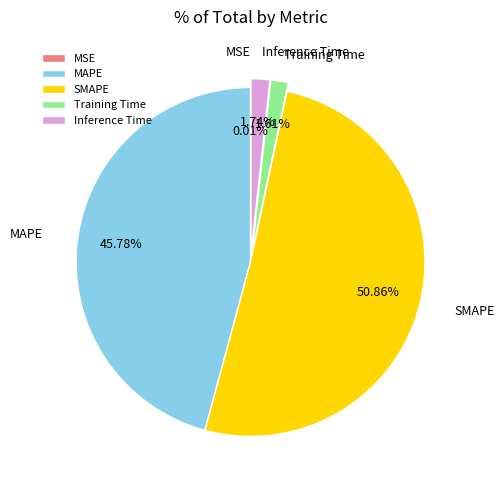

The MAPE slice represents 46% of the pie. True or false?

True